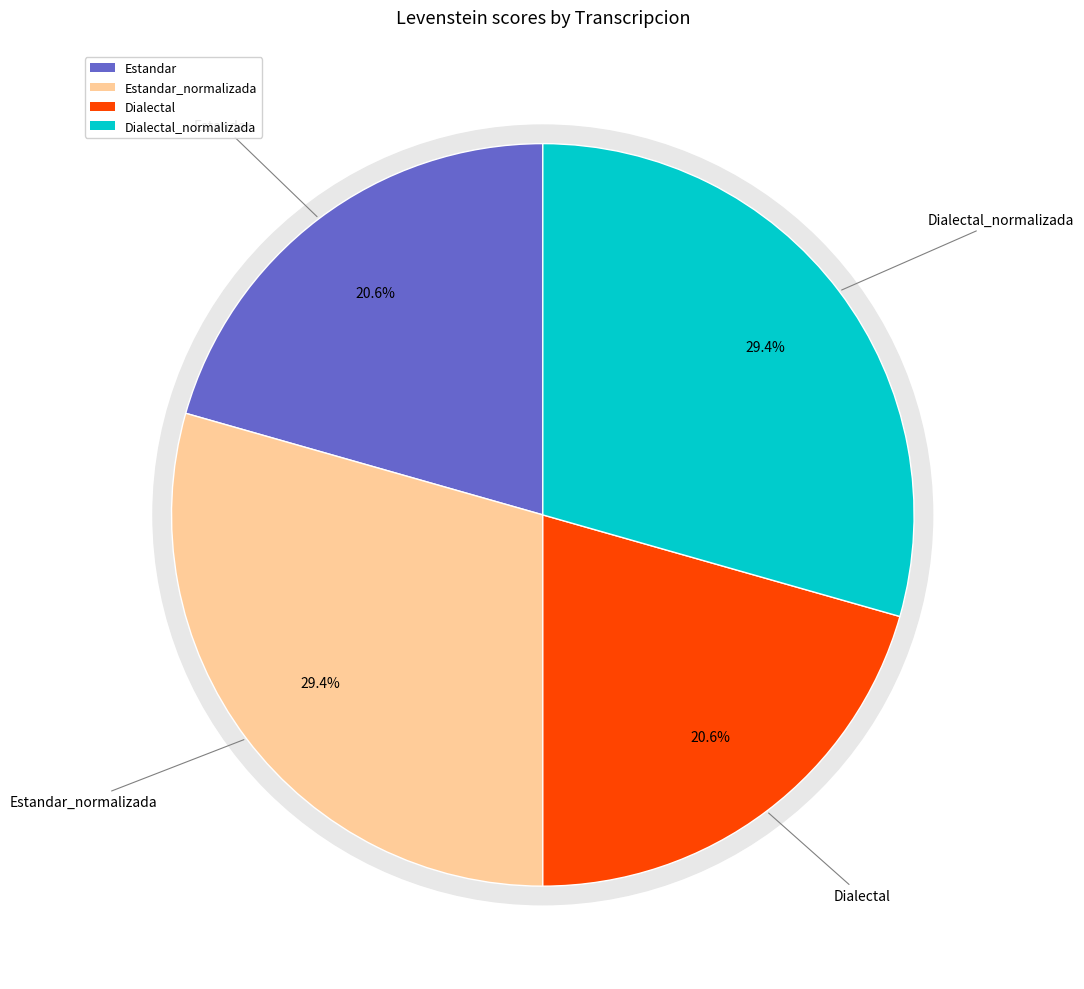

Approximately how many times larger is the value at Estandar_normalizada compared to Dialectal_normalizada?

1.0